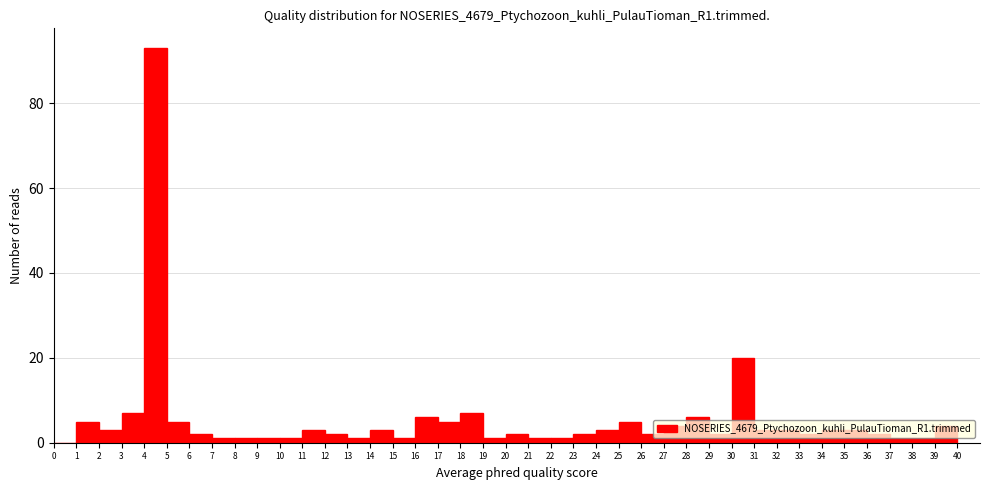

Reading left to right, list every bar in this chart as the range it spans on the x-axis followed by its height. The values are not printed on the chart, so give them approximately, as read against the axis.

0 to 1: 0
1 to 2: 6
2 to 3: 4
3 to 4: 8
4 to 5: 94
5 to 6: 6
6 to 7: 2
7 to 8: under 2
8 to 9: under 2
9 to 10: under 2
10 to 11: under 2
11 to 12: 4
12 to 13: 2
13 to 14: under 2
14 to 15: 4
15 to 16: under 2
16 to 17: 6
17 to 18: 6
18 to 19: 8
19 to 20: under 2
20 to 21: 2
21 to 22: under 2
22 to 23: under 2
23 to 24: 2
24 to 25: 4
25 to 26: 6
26 to 27: 2
27 to 28: 4
28 to 29: 6
29 to 30: 2
30 to 31: 20
31 to 32: 4
32 to 33: 4
33 to 34: 2
34 to 35: 4
35 to 36: 4
36 to 37: 2
37 to 38: under 2
38 to 39: under 2
39 to 40: 4